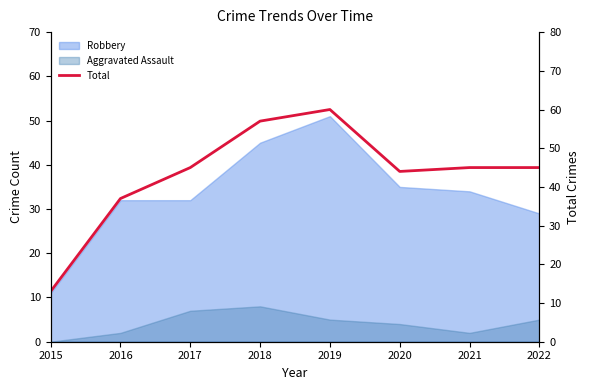

How many data points are above 45?

2